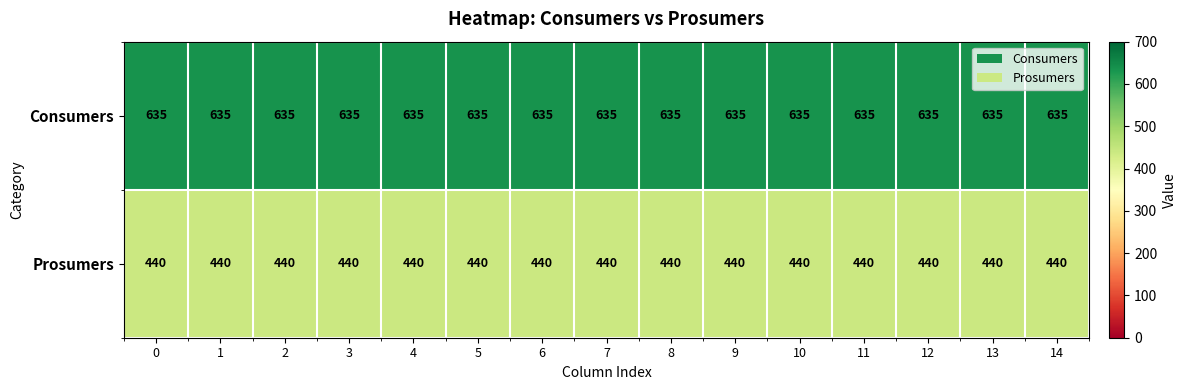

Which series has the largest total across all categories?

Consumers